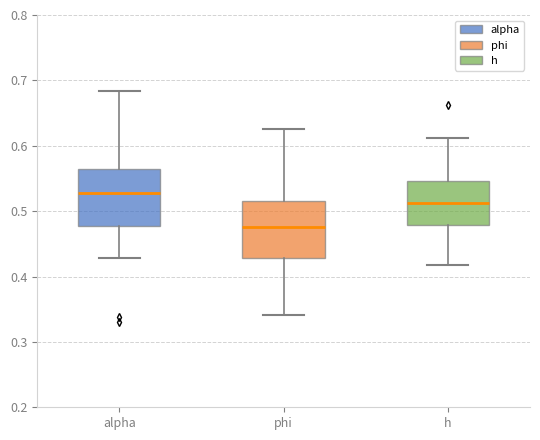

Reading left to right, transcribe this box plot: for each box, give where its median line is, the range the box spans, and where its two whiskers end, as read against the y-axis. The values are not printed on the chart, so give them approximately, as read against the axis.

alpha: median 0.53, box 0.48 to 0.56, whiskers 0.43 to 0.68
phi: median 0.48, box 0.43 to 0.51, whiskers 0.34 to 0.63
h: median 0.51, box 0.48 to 0.55, whiskers 0.42 to 0.61